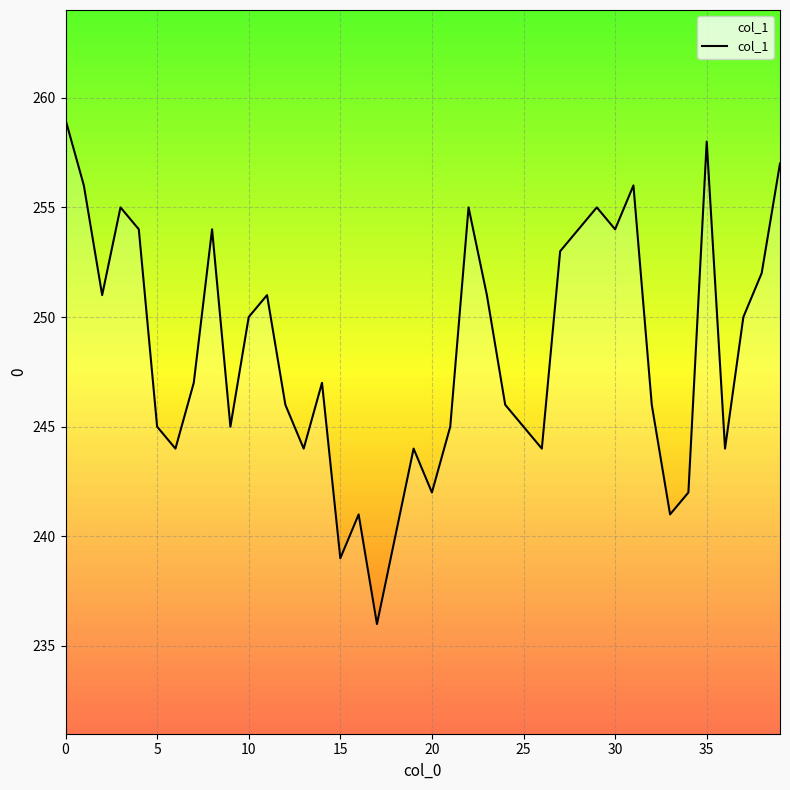

What is the difference between the maximum and minimum values?

23